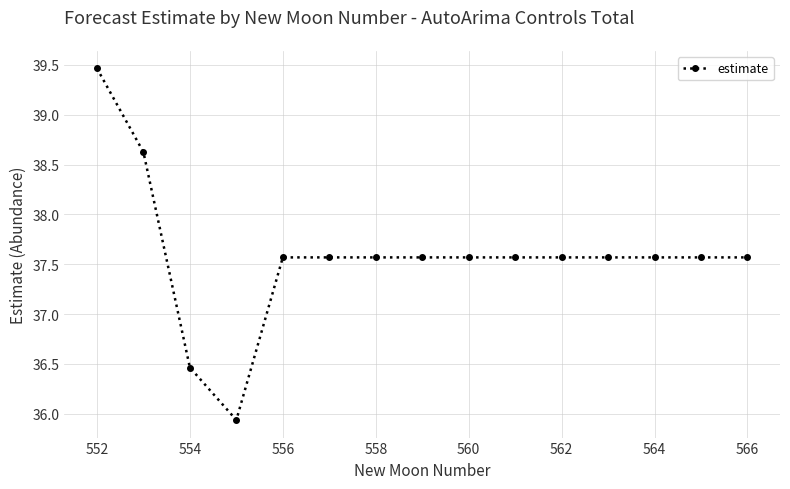

What is the minimum value shown in the chart?

35.9